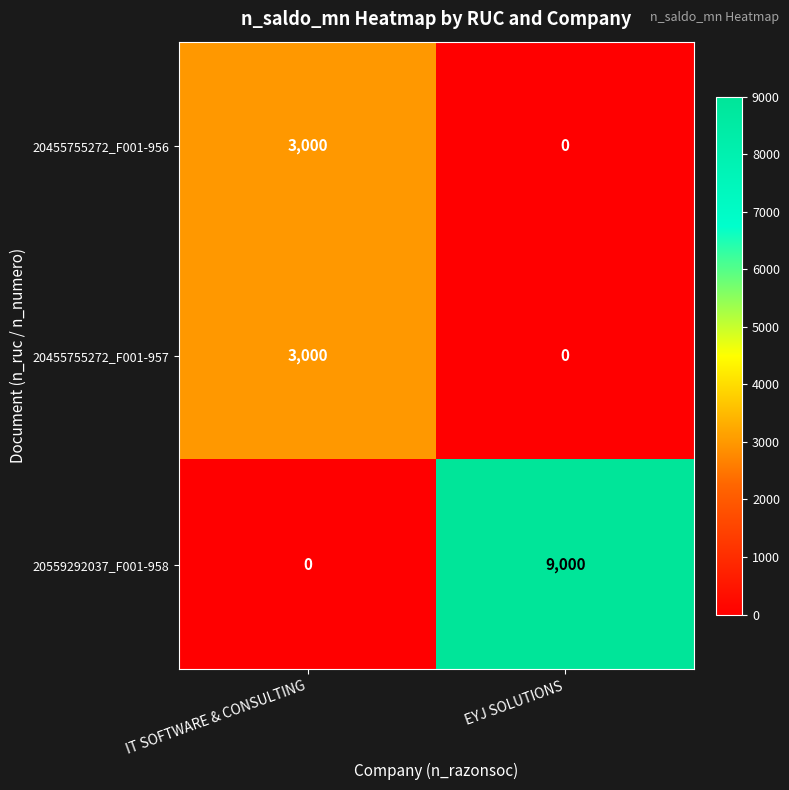

The 20455755272_F001-957 series shows 4407 at IT SOFTWARE & CONSULTING. True or false?

False